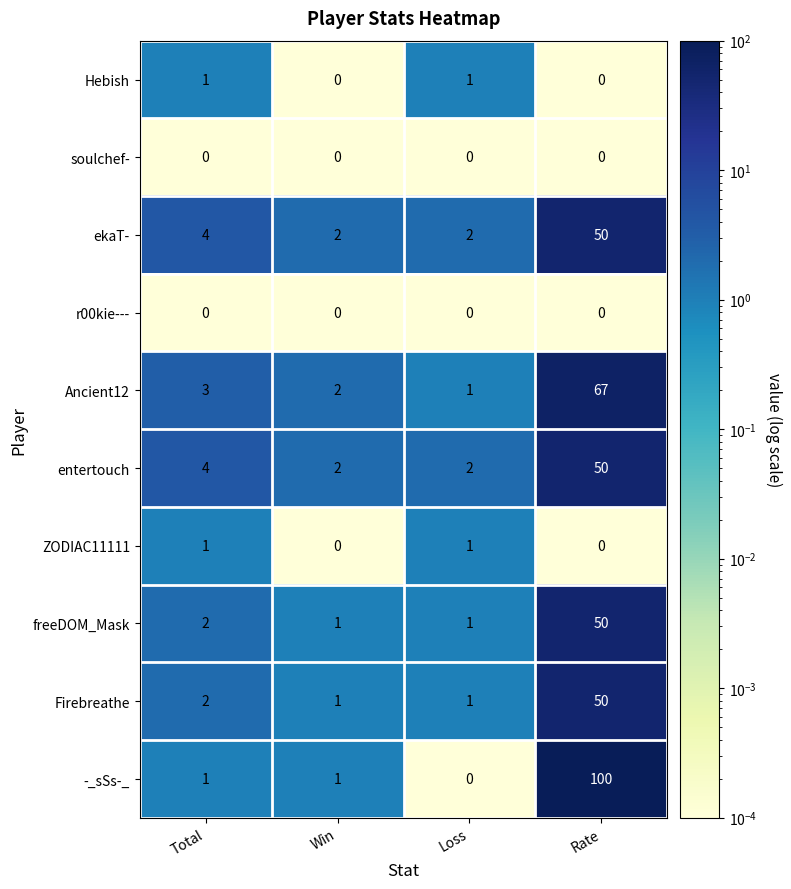

Between Win and Rate, which series saw the biggest shift?

-_sSs-_